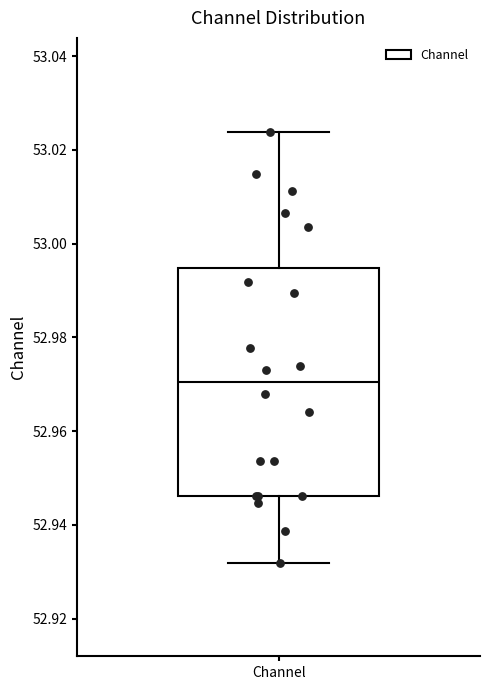

Read this box plot against the y-axis: the position of the median line, the range covered by the box, and the ends of both whiskers. The values are not printed on the chart, so give them approximately, as read against the axis.

median 52.970, box 52.946 to 52.994, whiskers 52.932 to 53.024